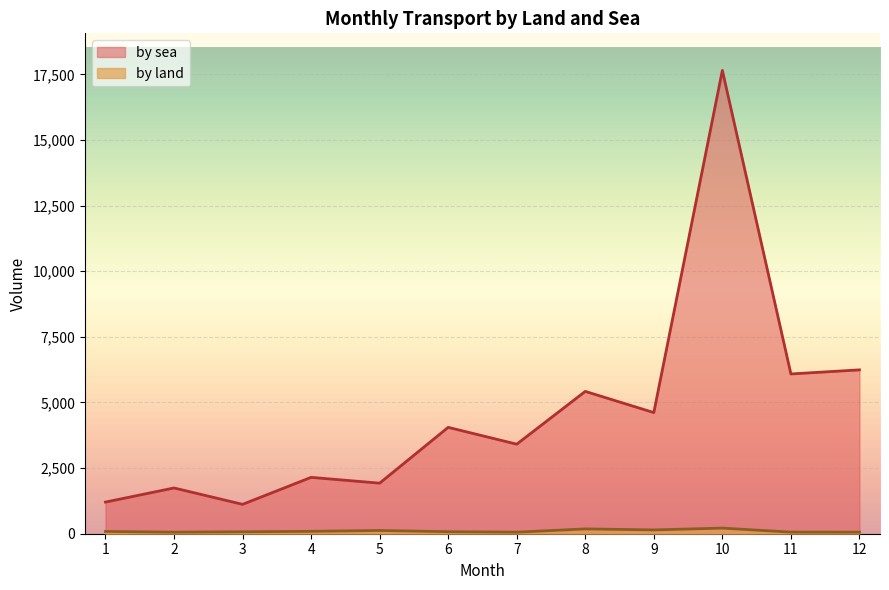

What is the difference between the maximum and minimum values in the by land series?

155